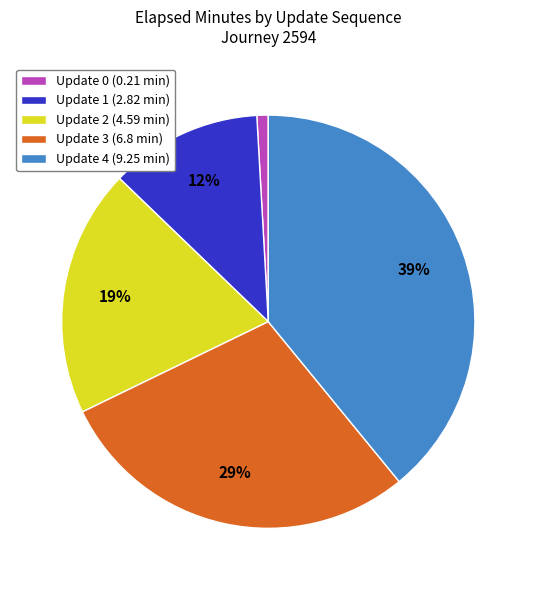

Which slice is the smallest?

Update 0